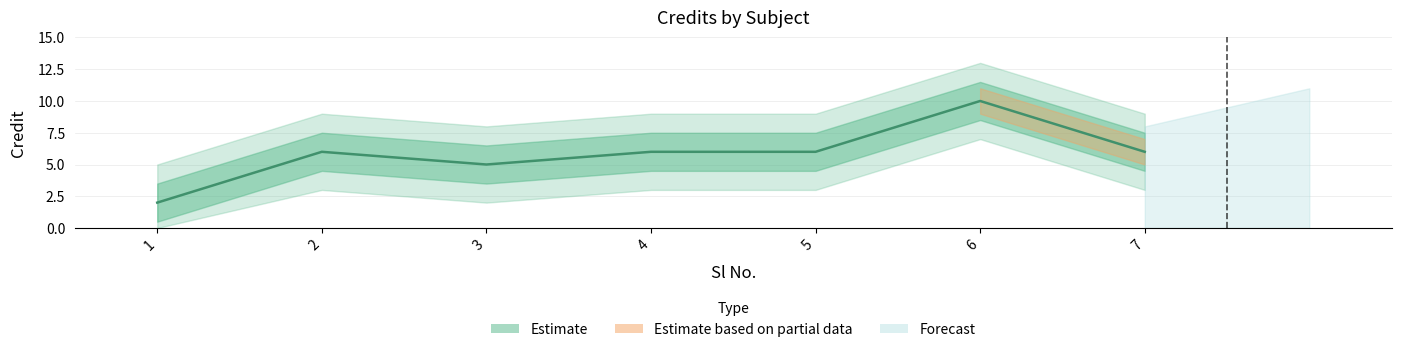

How many values are between 5 and 6?

5